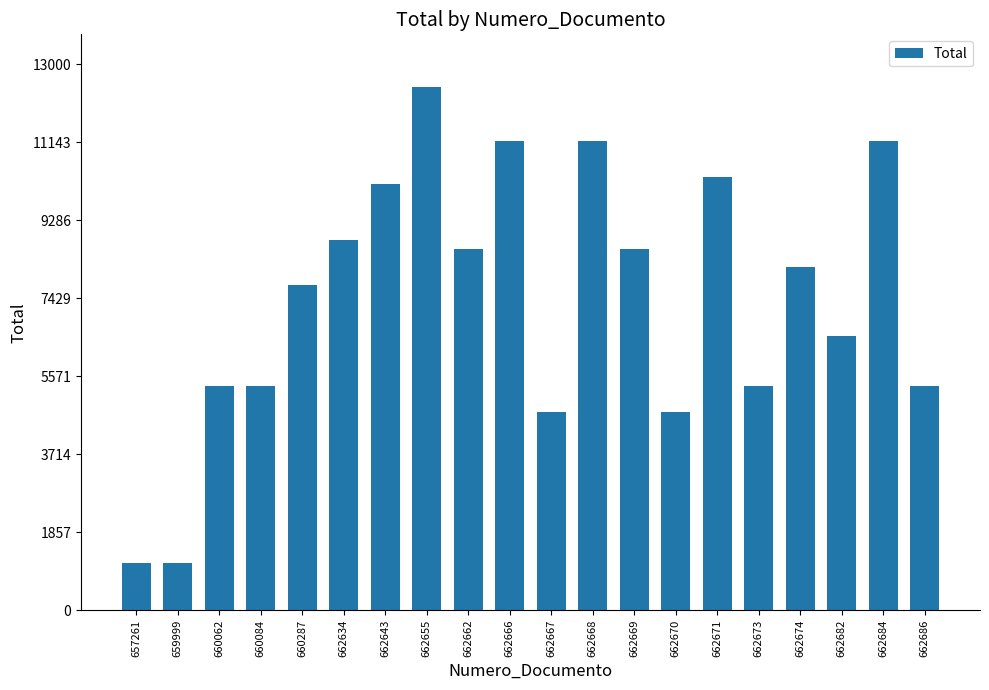

What is the sum of all values?

147945.8